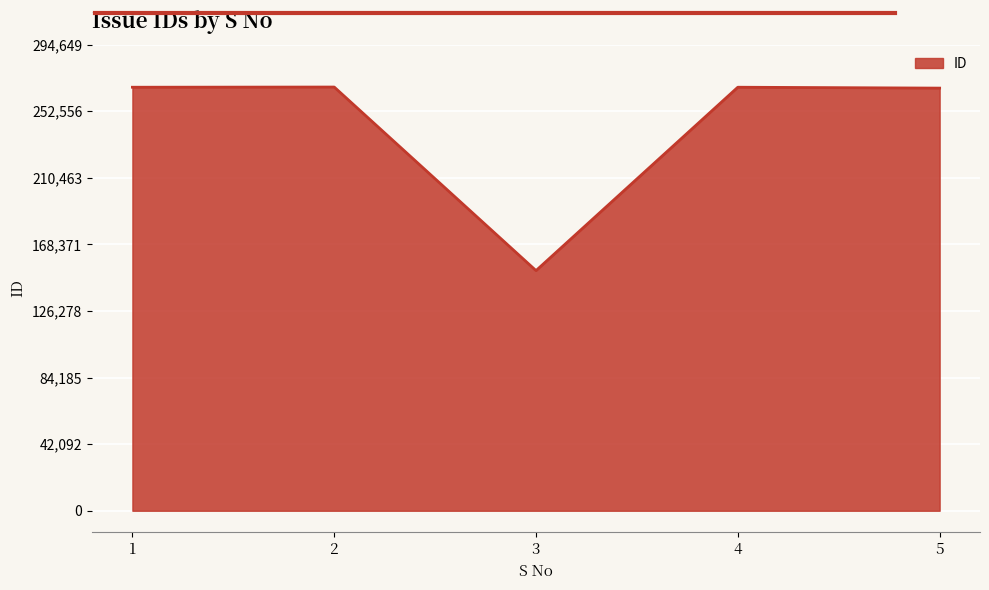

How many distinct data groups are displayed?

1